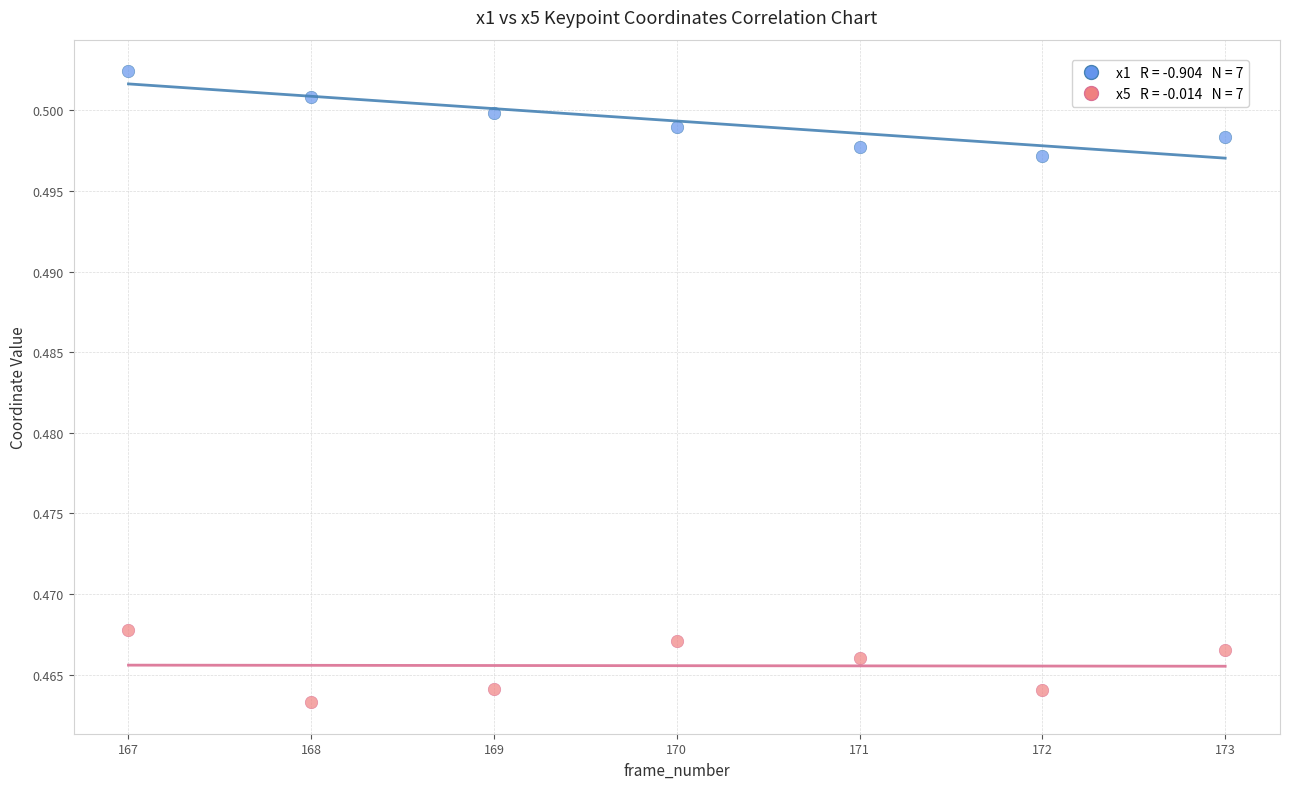

Across all data points, what is the range of X values (max minus min)?

6.0